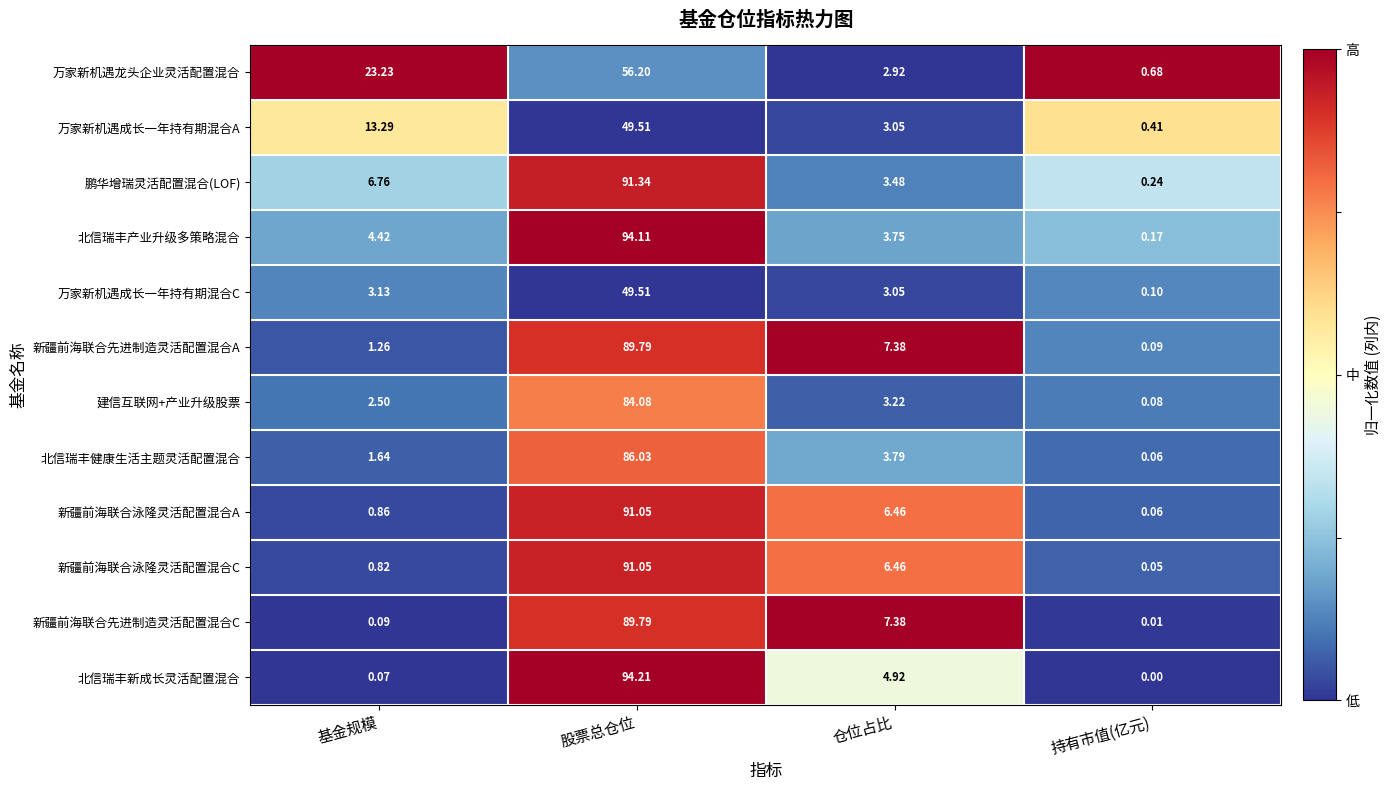

Which series changed the most between 仓位占比 and 持有市值(亿元)?

新疆前海联合先进制造灵活配置混合C